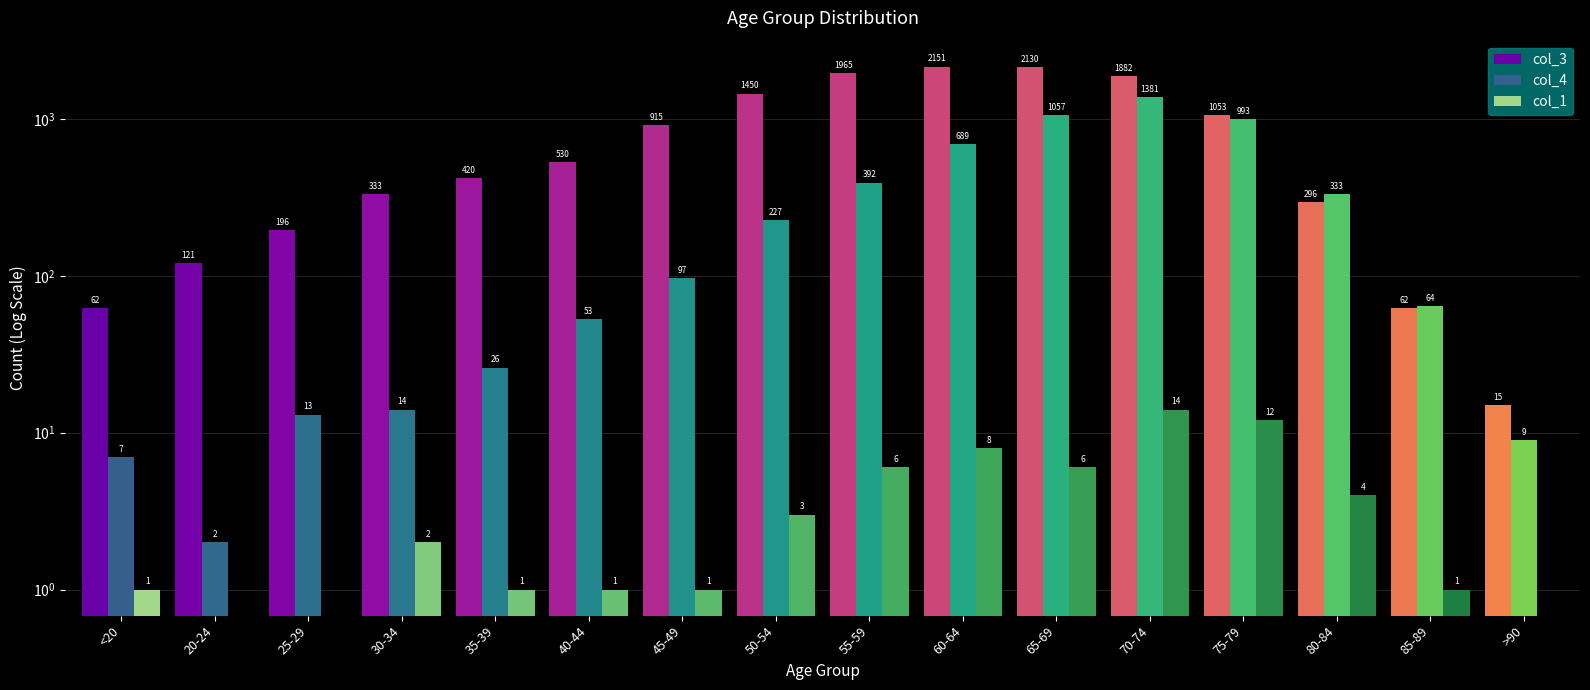

What is the difference between the highest and lowest values at 40-44?

529